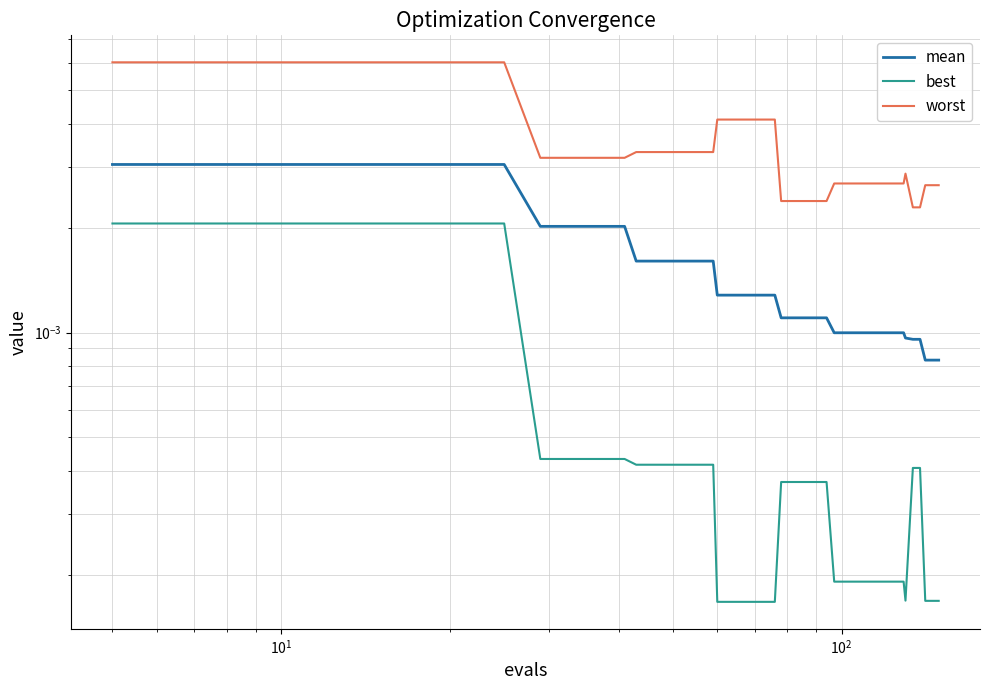

How many lines are shown in the chart?

3